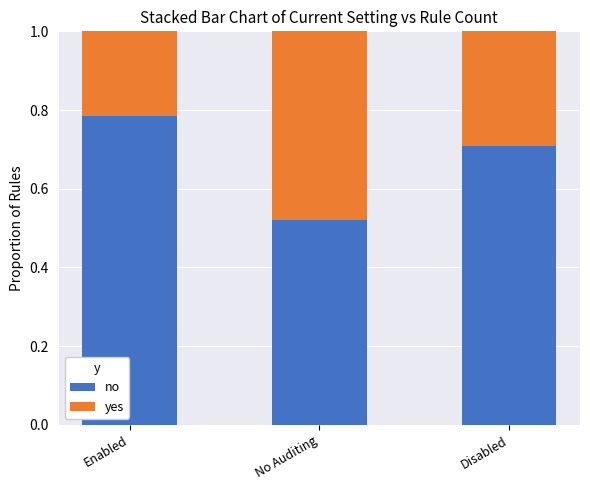

What is the difference between the maximum and minimum values in the no series?

0.3